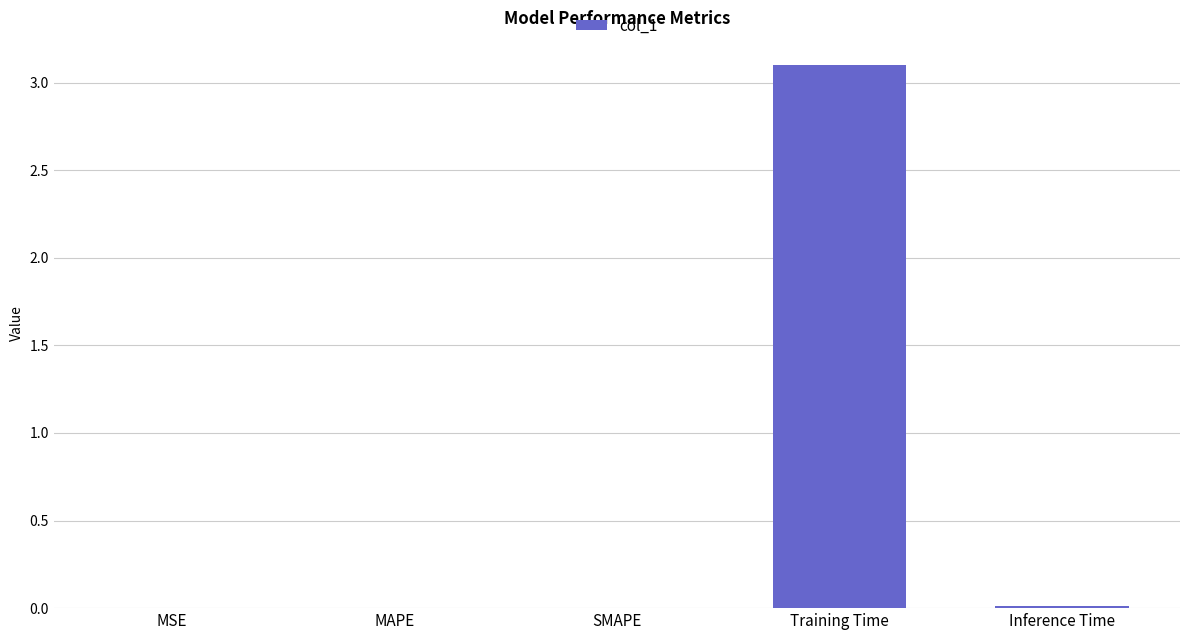

Which category has the highest value across all series?

Training Time